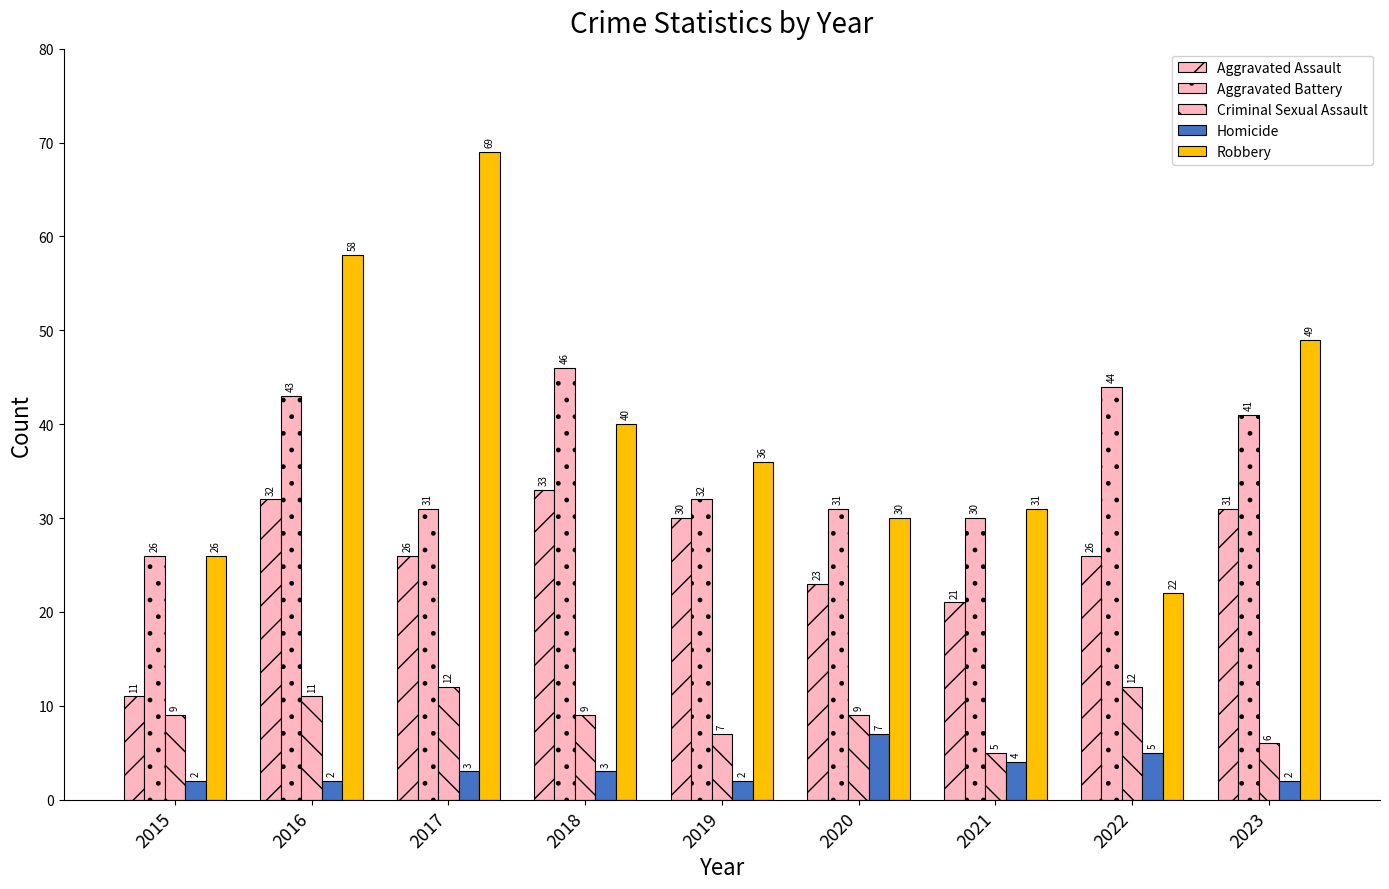

True or false: Homicide has a value of 12 at 2020.

False